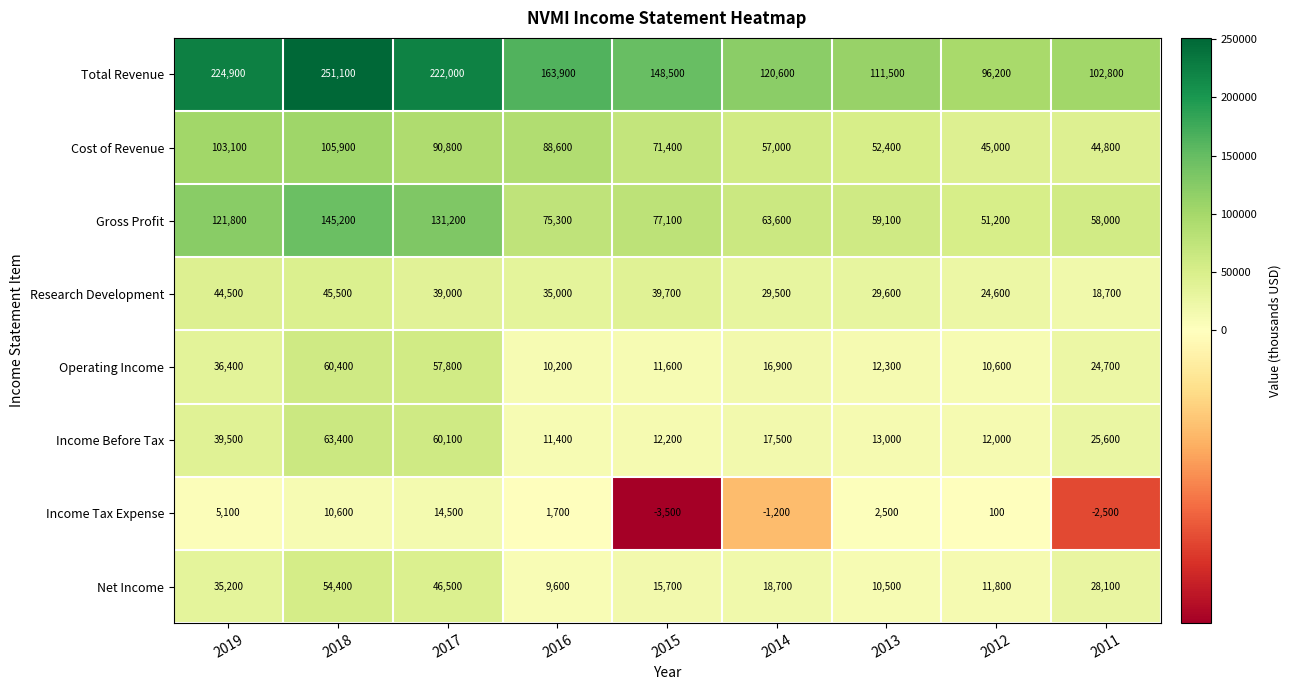

What is the difference between the Gross Profit values at 2016 and 2019?

46500